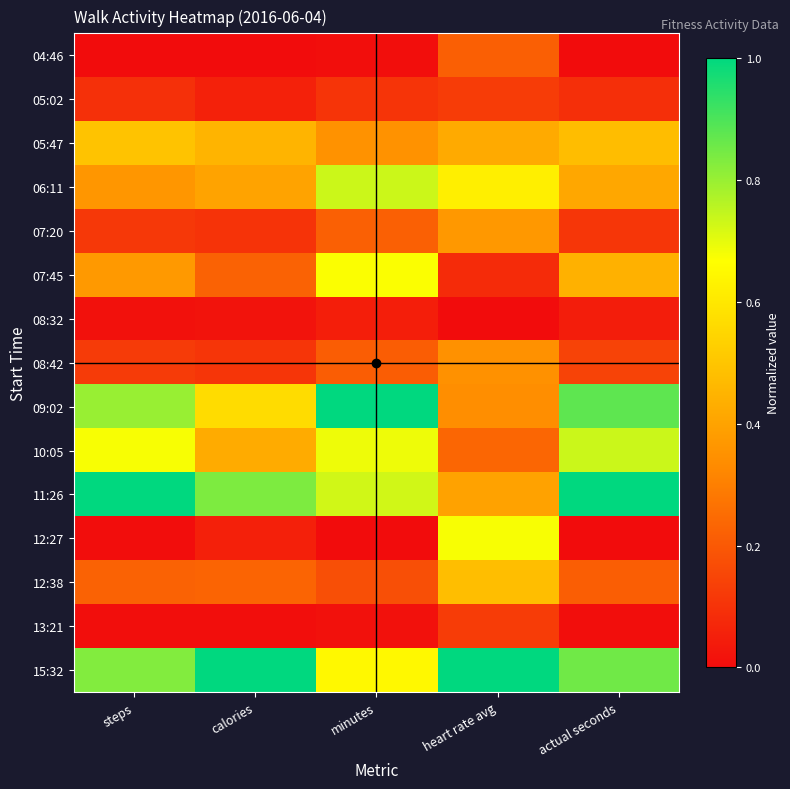

At how many categories does at least one series exceed 0?

5